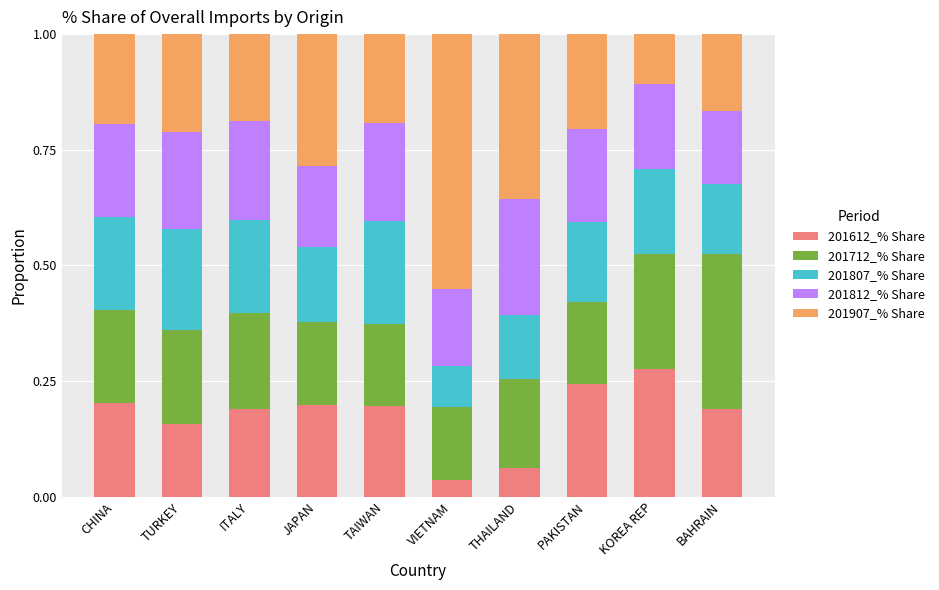

The value of 201612_% Share at VIETNAM is 0.1. True or false?

False